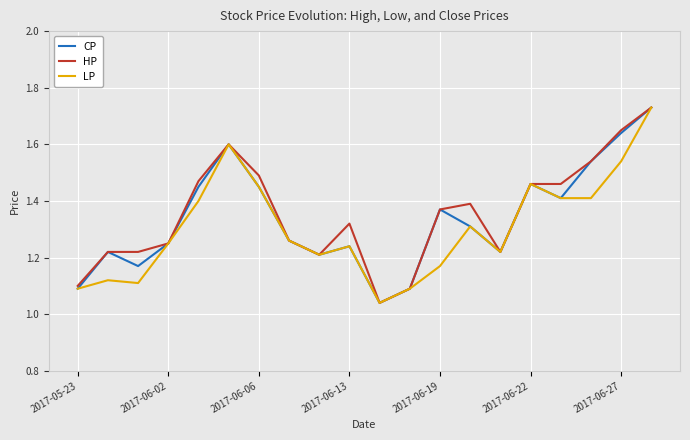

What is the difference between the second highest and minimum values in the HP series?

0.6